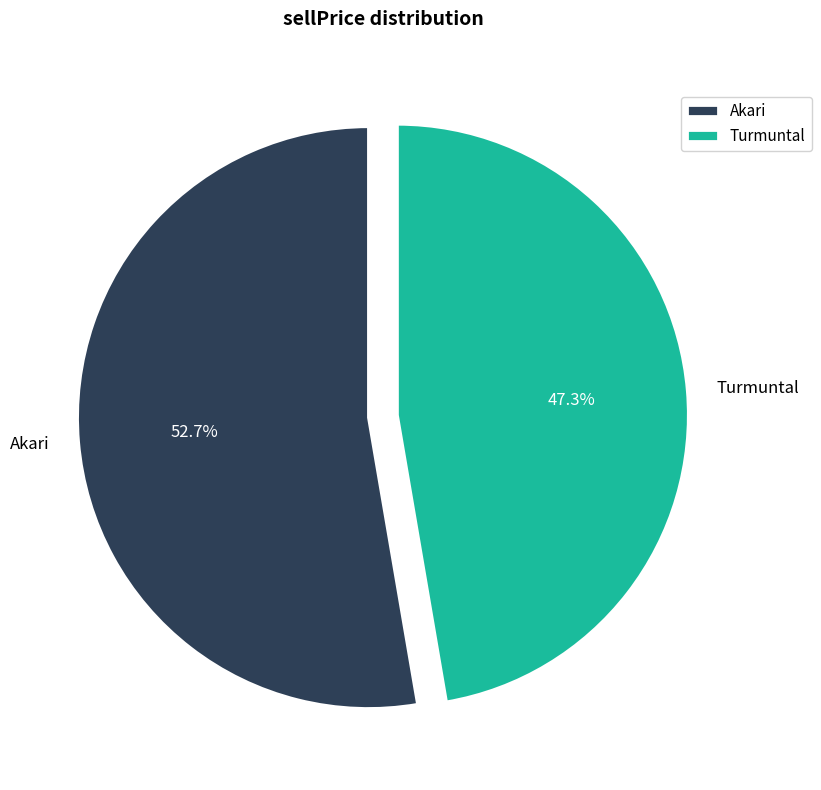

What percentage is NOT represented by Akari?

47.3%